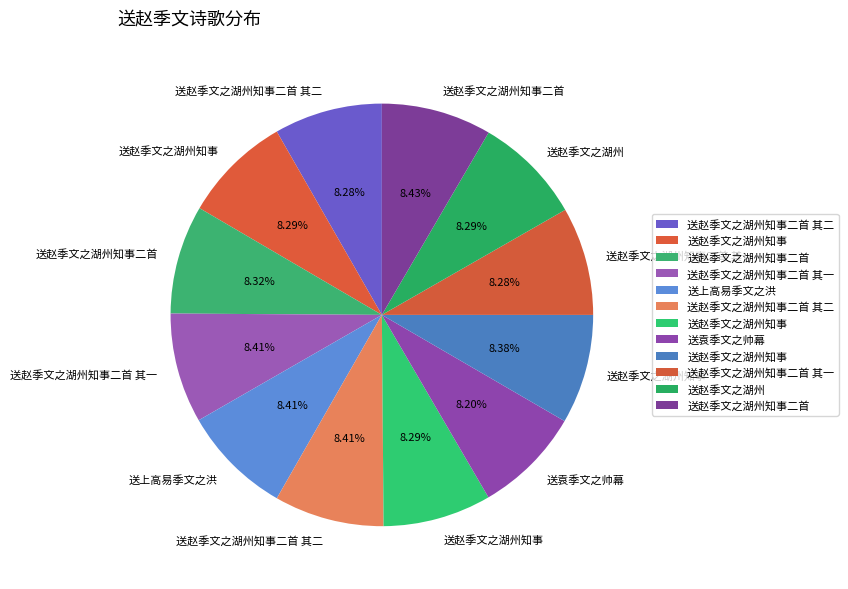

Which slice is the smallest?

送袁季文之帅幕